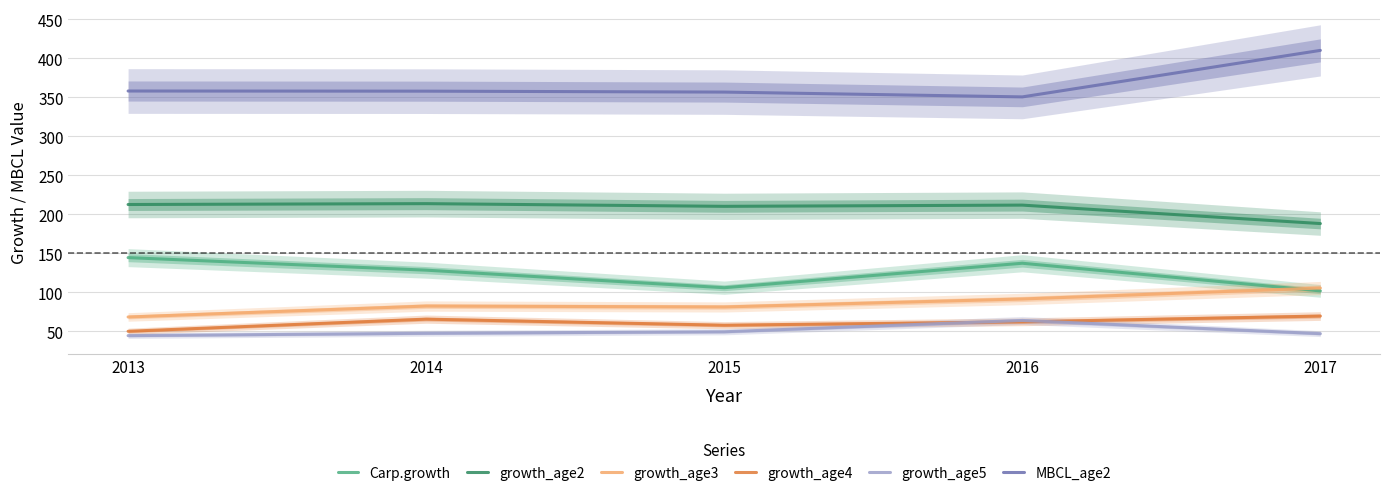

What is the average value of the growth_age3 series?

85.8